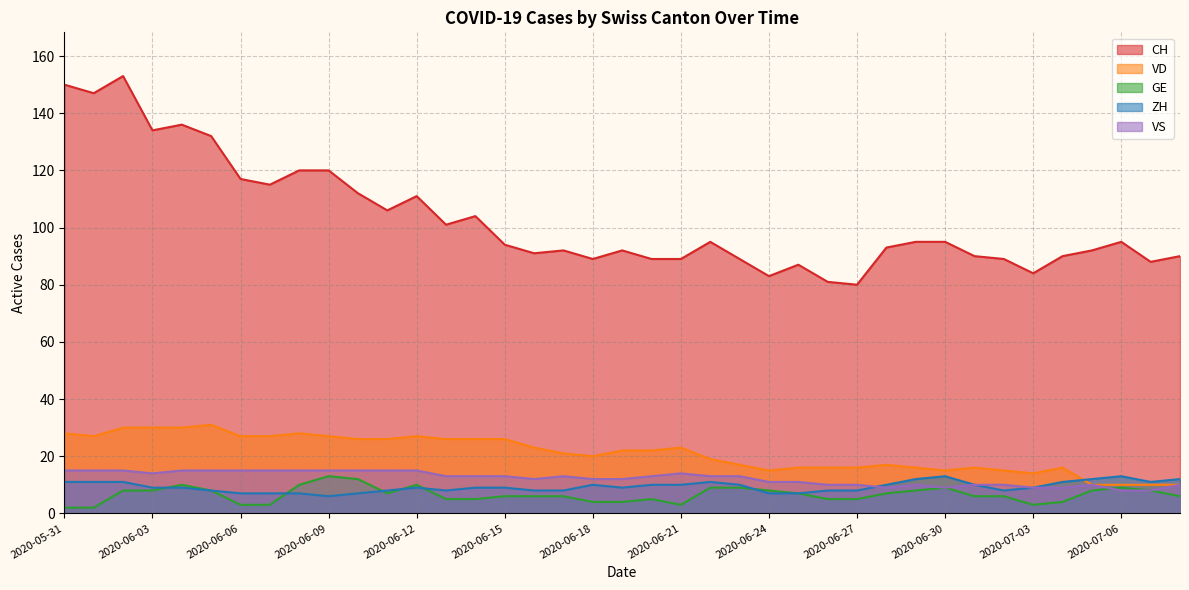

Is the value of CH at 2020-07-01 greater than the value of VS at 2020-06-11?

Yes